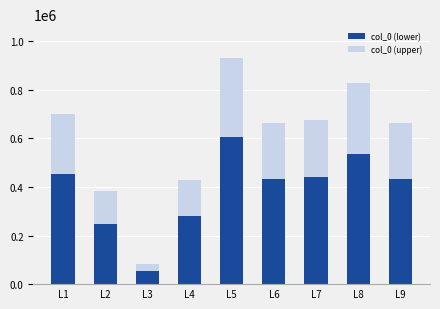

Does the chart contain stacked bars?

Yes